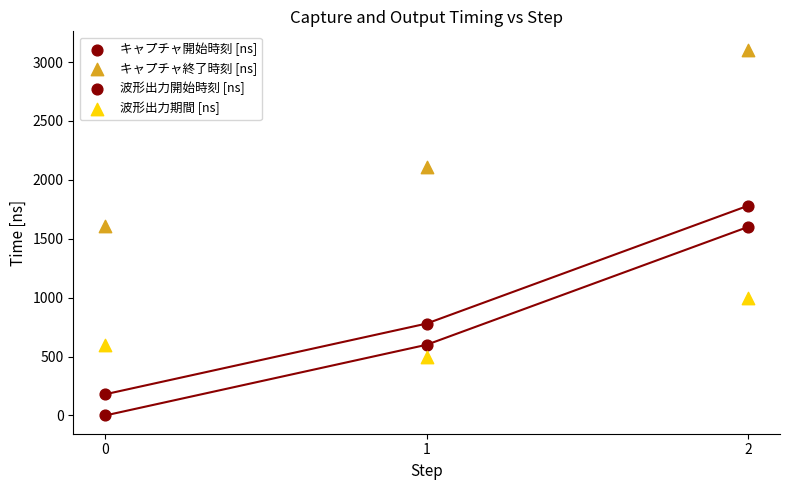

How many data points are displayed?

12